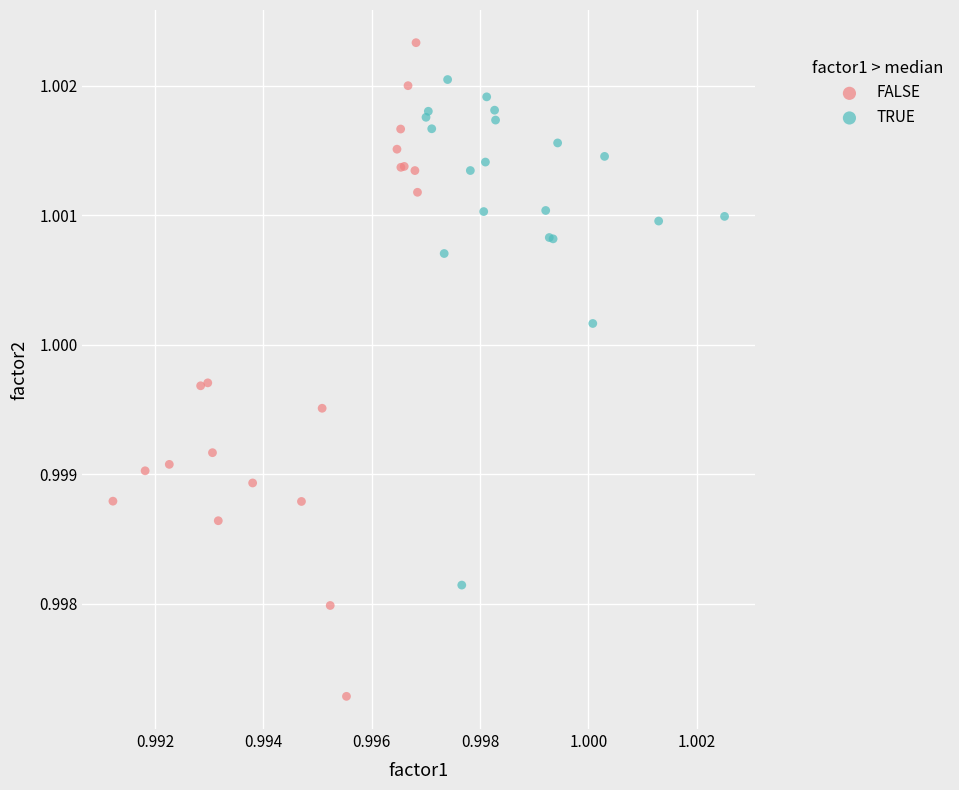

Which series has the largest Y range (max minus min)?

FALSE